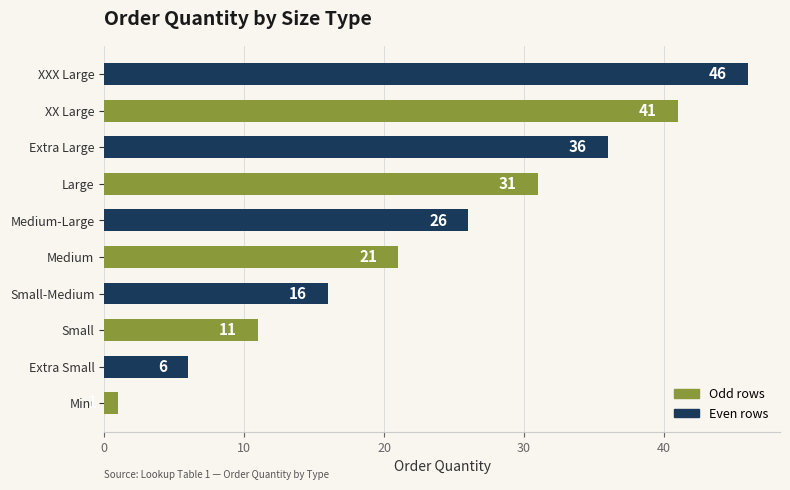

Rank the categories by value from highest to lowest.

XXX Large, XX Large, Extra Large, Large, Medium-Large, Medium, Small-Medium, Small, Extra Small, Mini